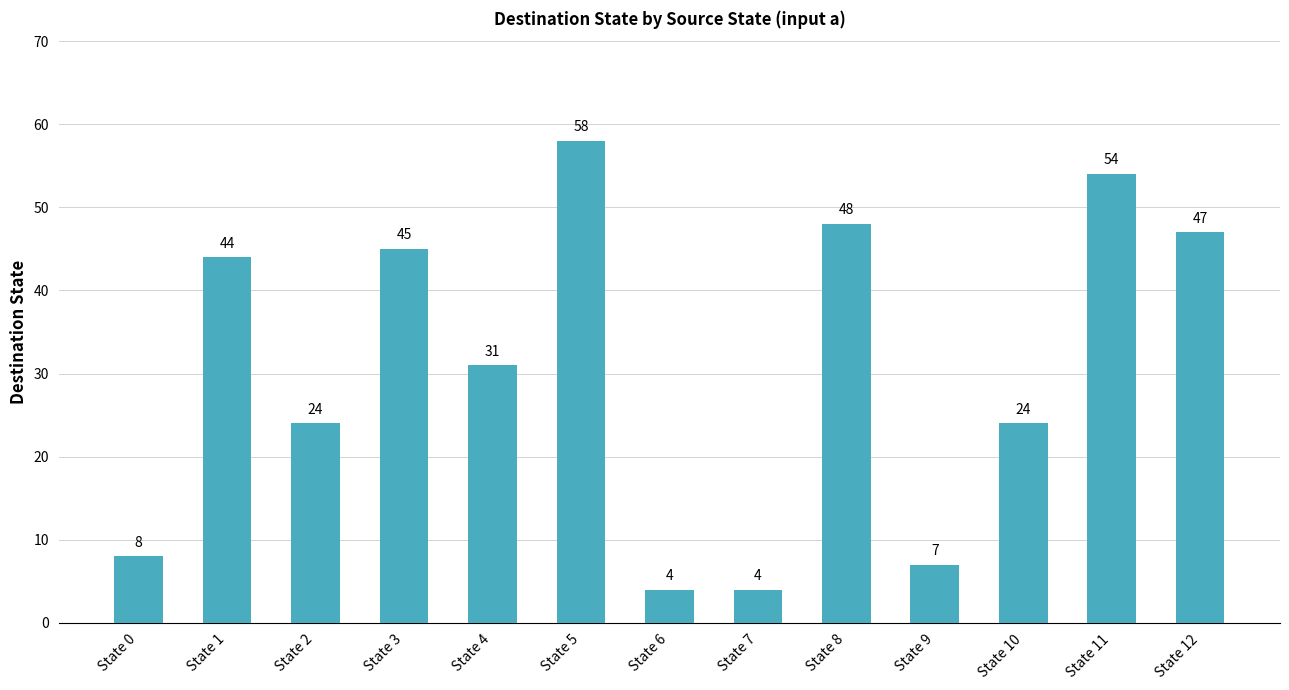

Where does the data first go above 31?

State 1